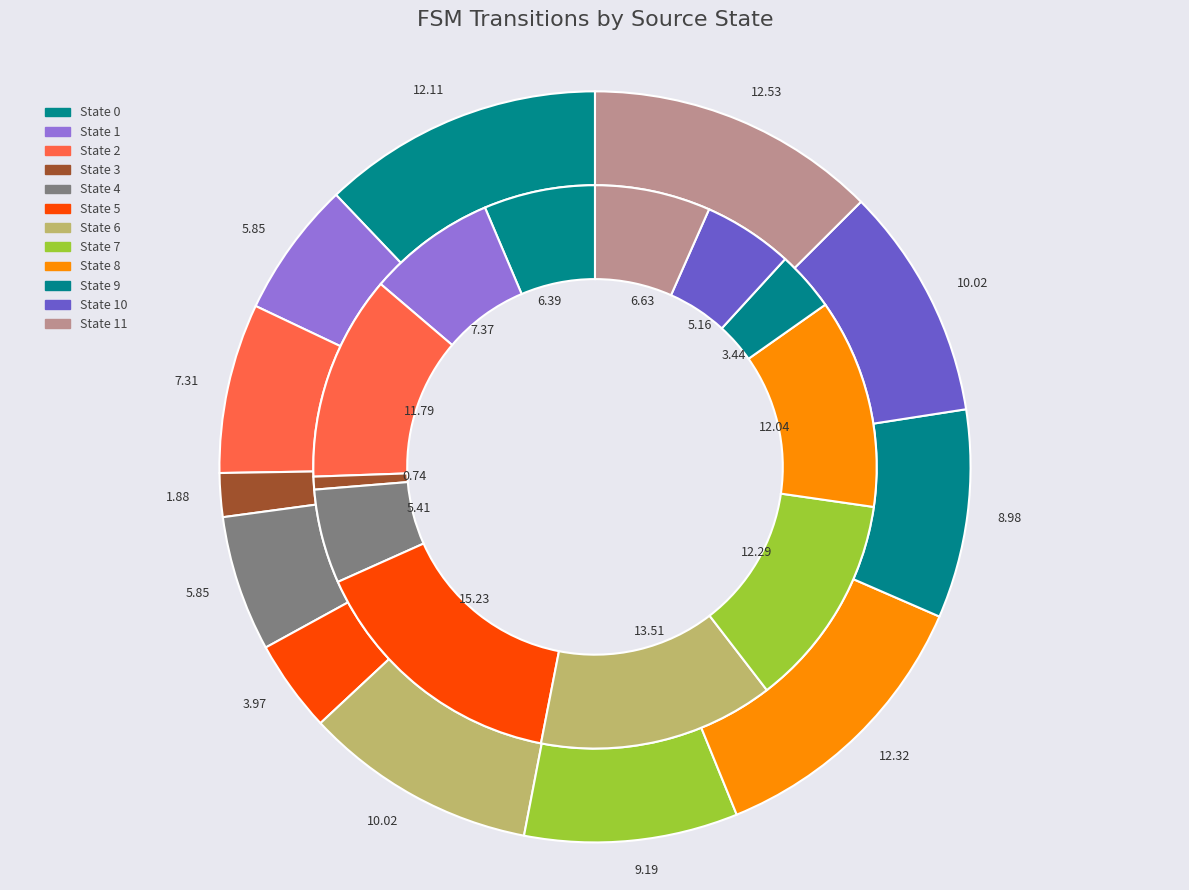

To the nearest percent, what is the combined percentage of 5 and 2?

27%